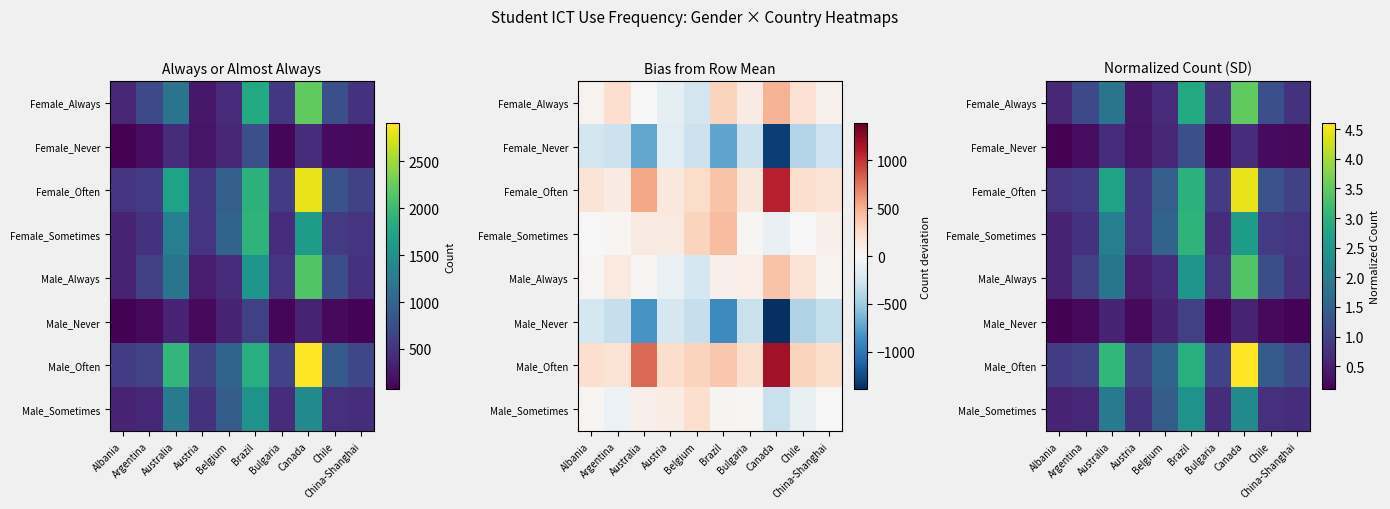

What is the total value across all series at China-Shanghai?

5.5